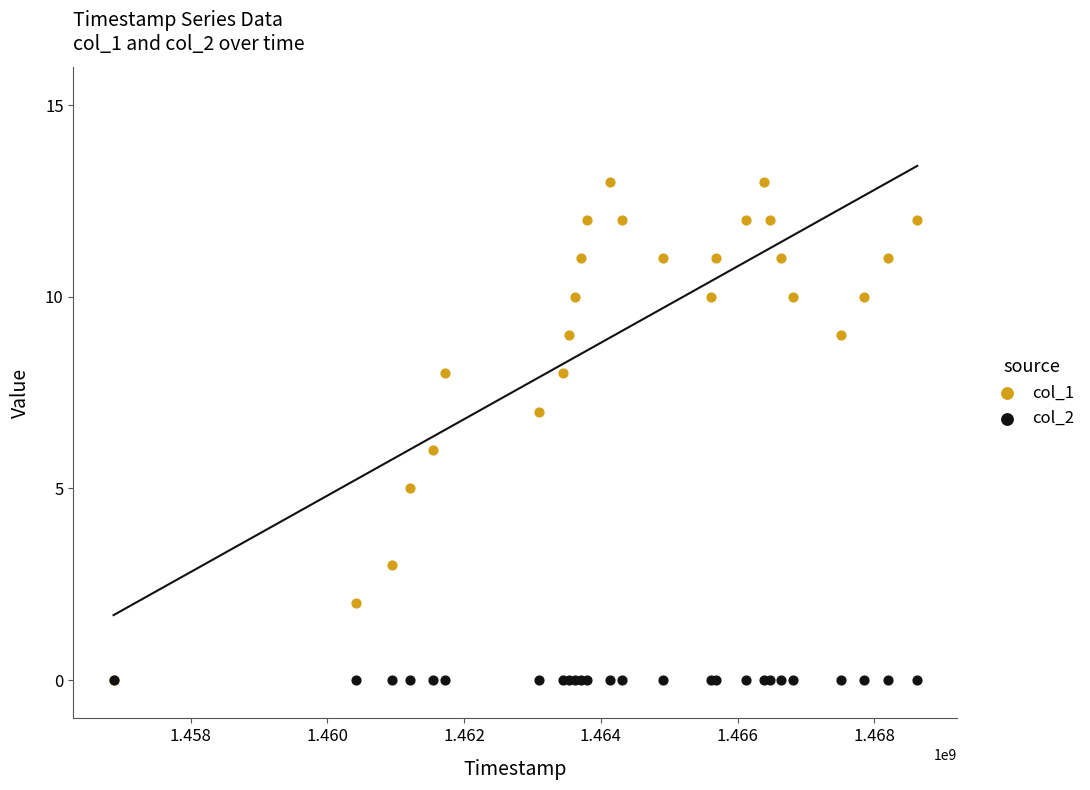

What are all the series names shown in the legend?

col_1, col_2